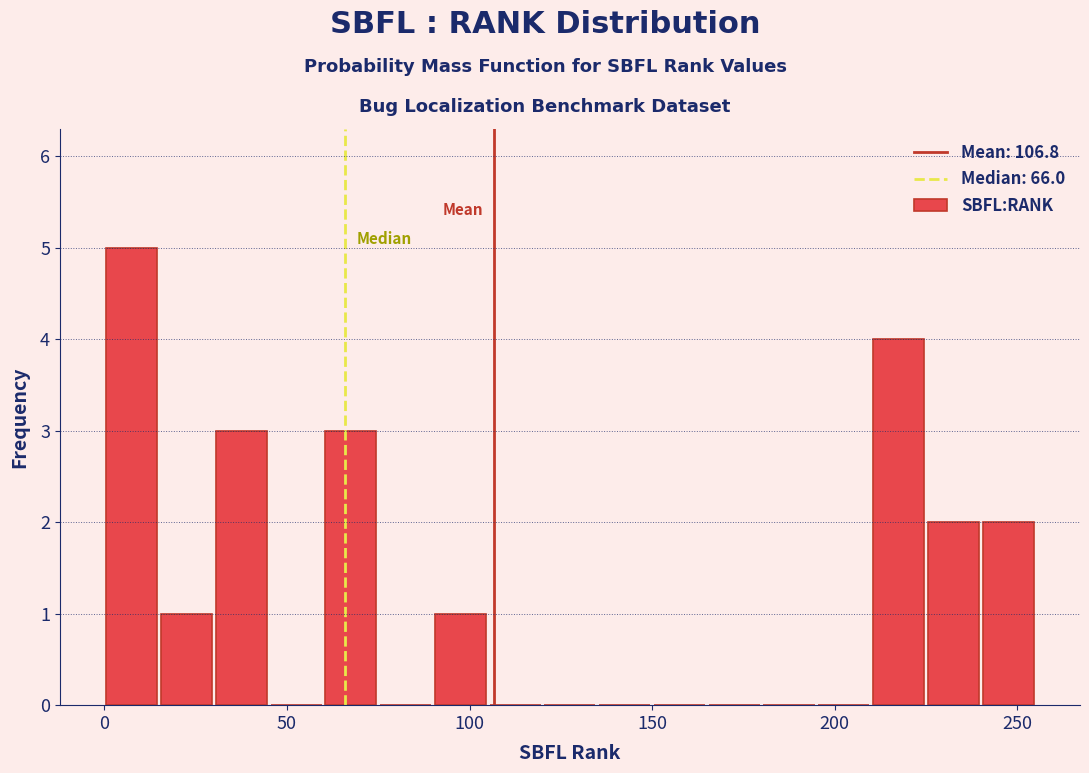

Read against the x-axis, roughly where is the centre of the tallest bar?

10